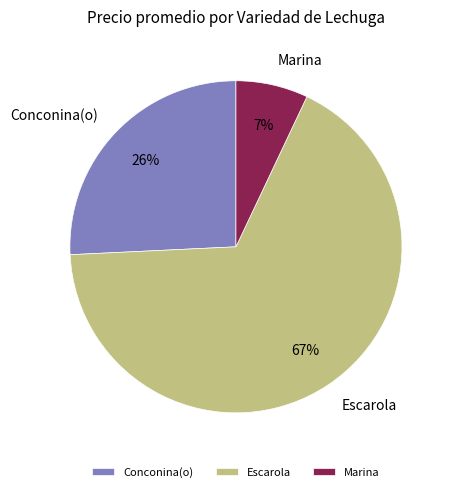

Is the sum of Conconina(o) and Escarola greater than half?

Yes